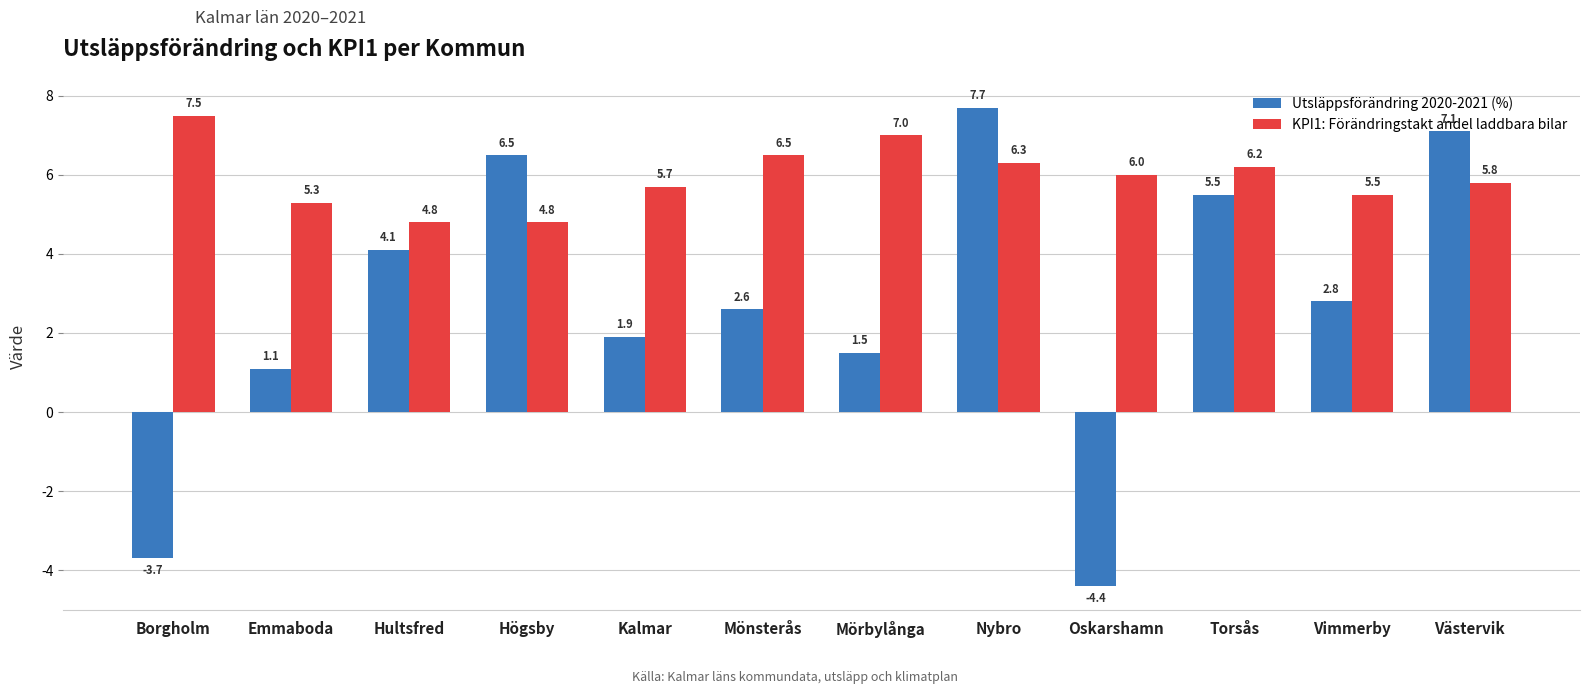

What is the label of the 7th bar from the right?

Mönsterås